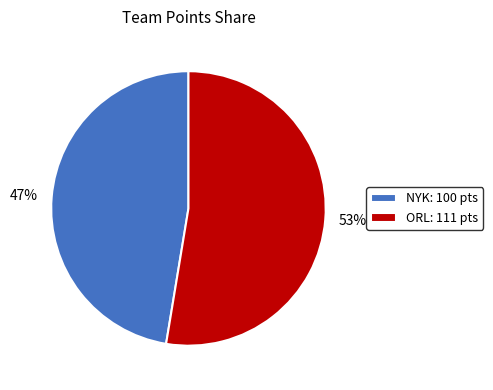

Count the number of slices in the pie.

2